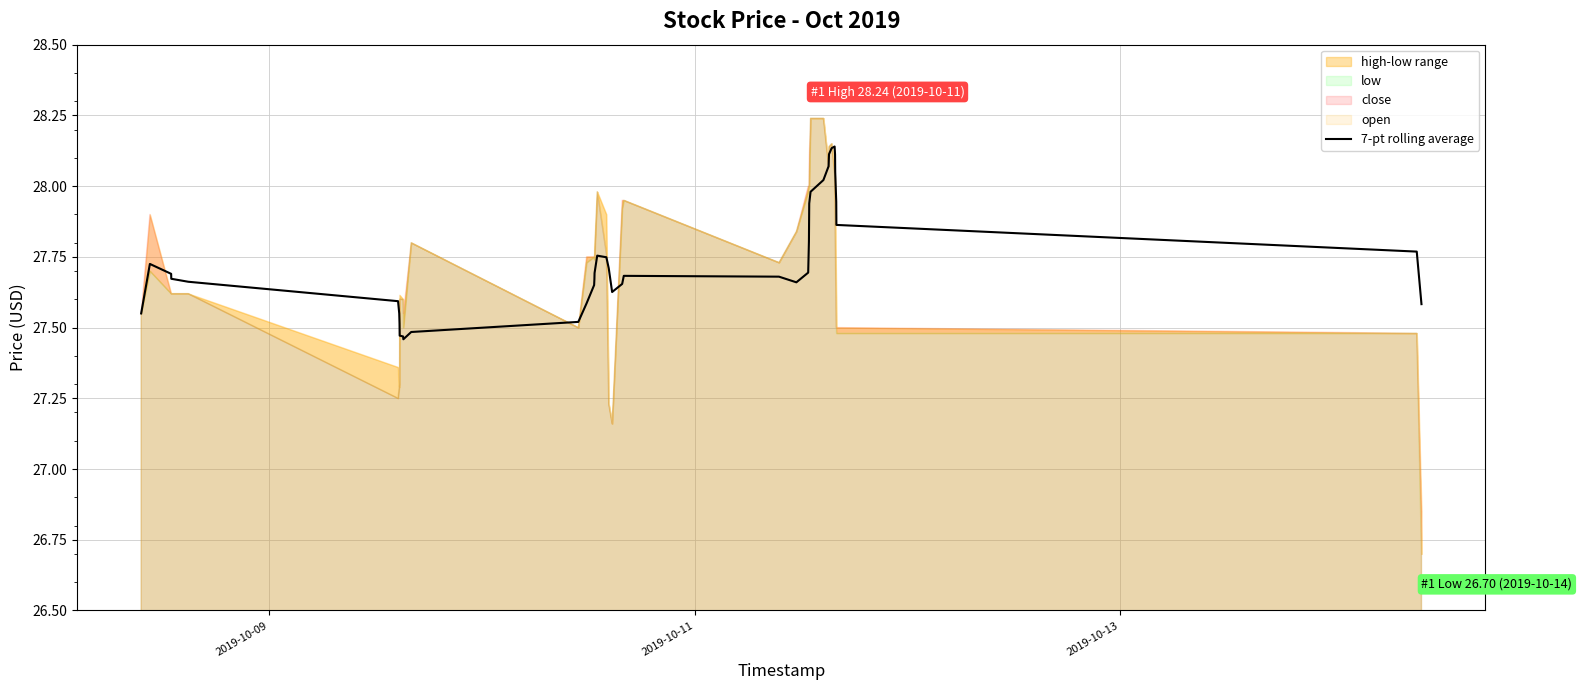

How many data points does each series have?

40